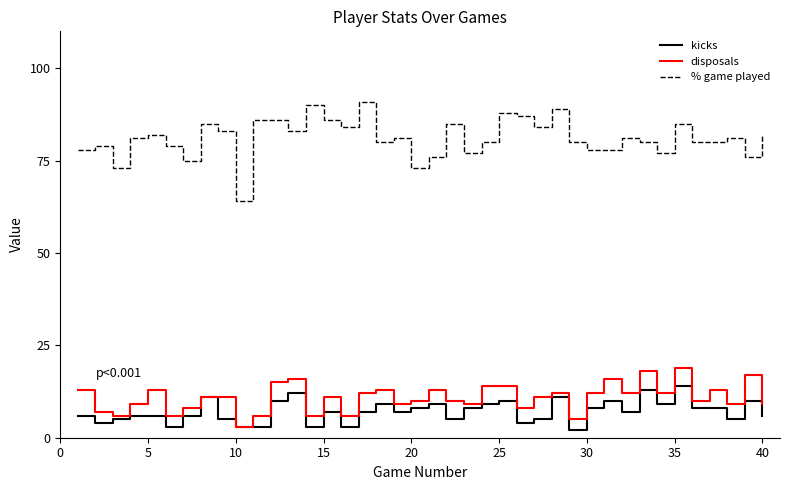

Which series has the widest spread of values?

% game played